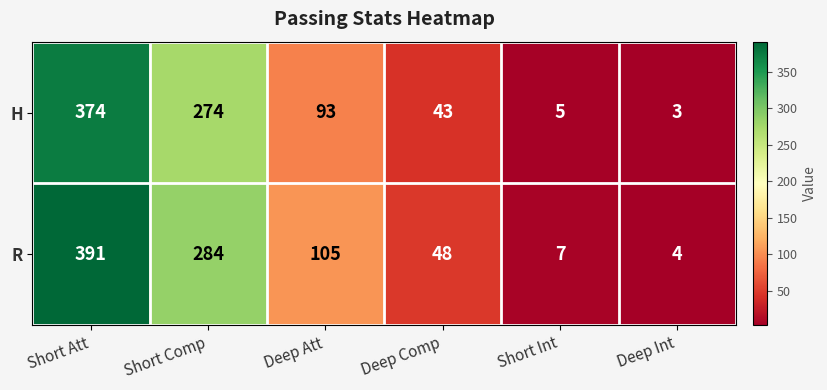

What is the spread (max minus min) of values at Deep Att?

12